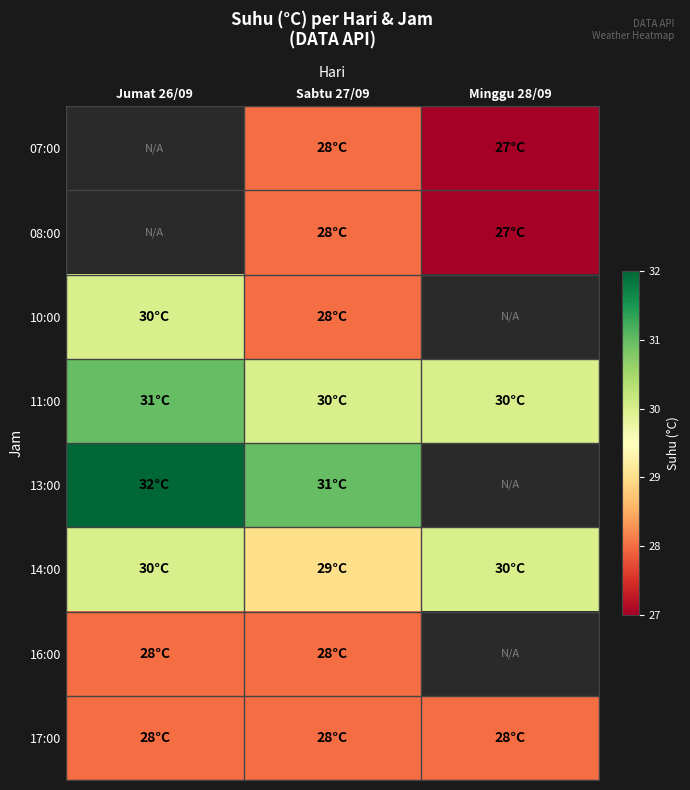

How many series are shown in this chart?

8